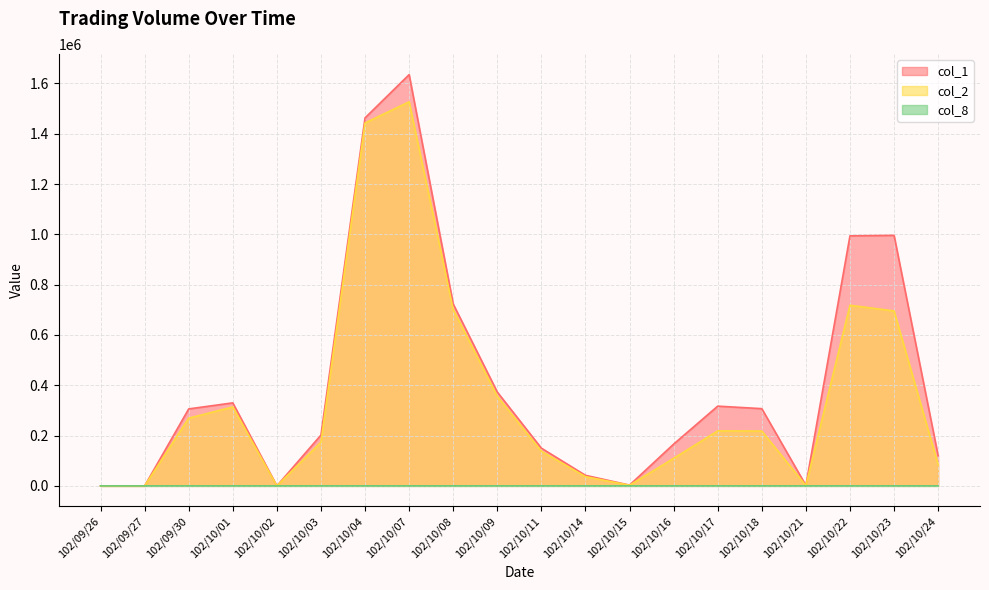

List the series in order of their peak value, lowest first.

col_8, col_2, col_1